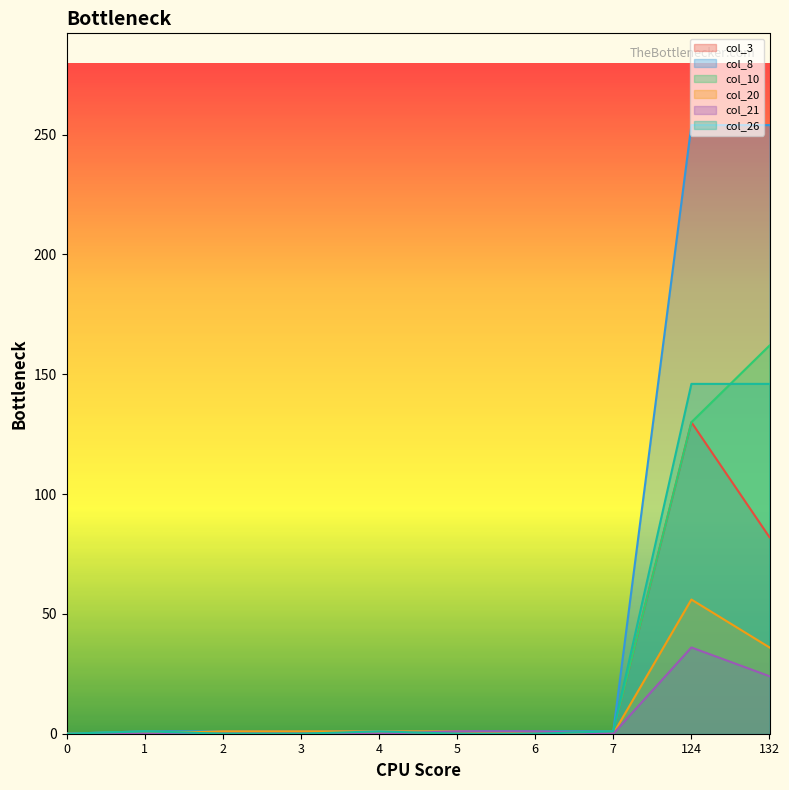

What is the value of the col_26 point at the 10th from the left?

146